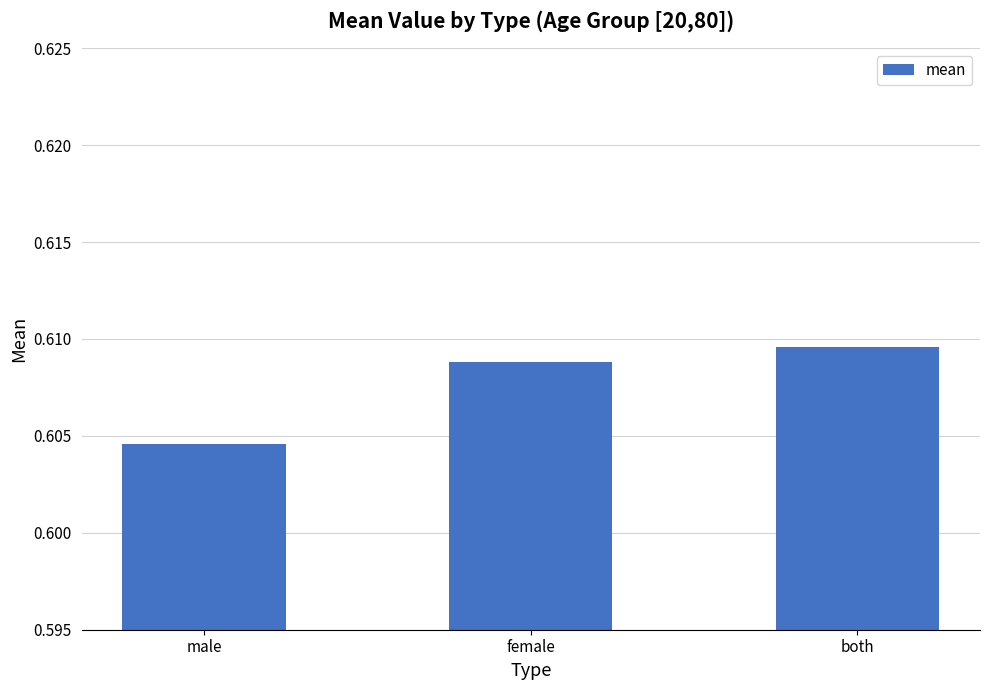

At which category does the chart reach its peak across all series?

both